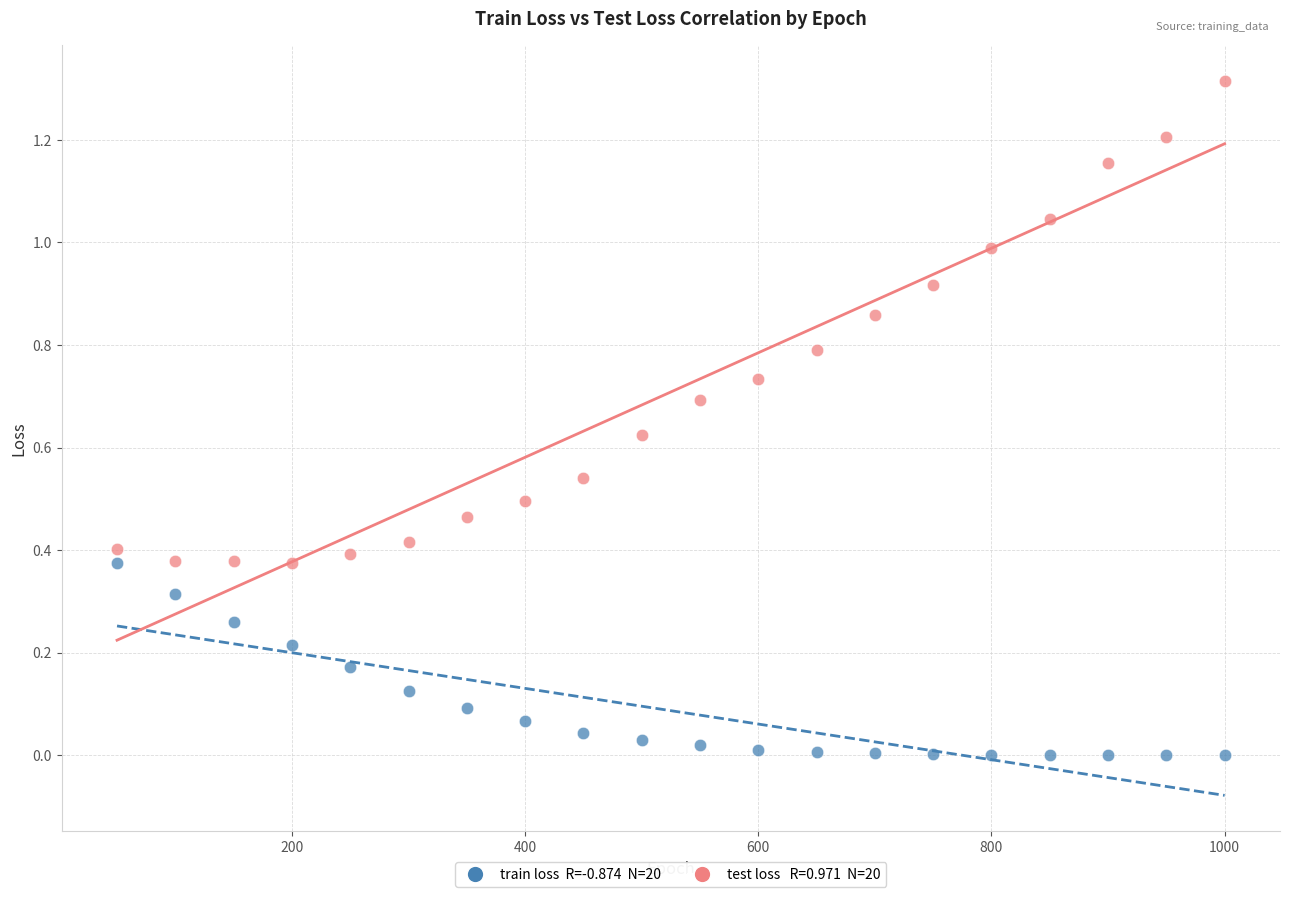

Across all data points, what is the range of Y values (max minus min)?

1.3